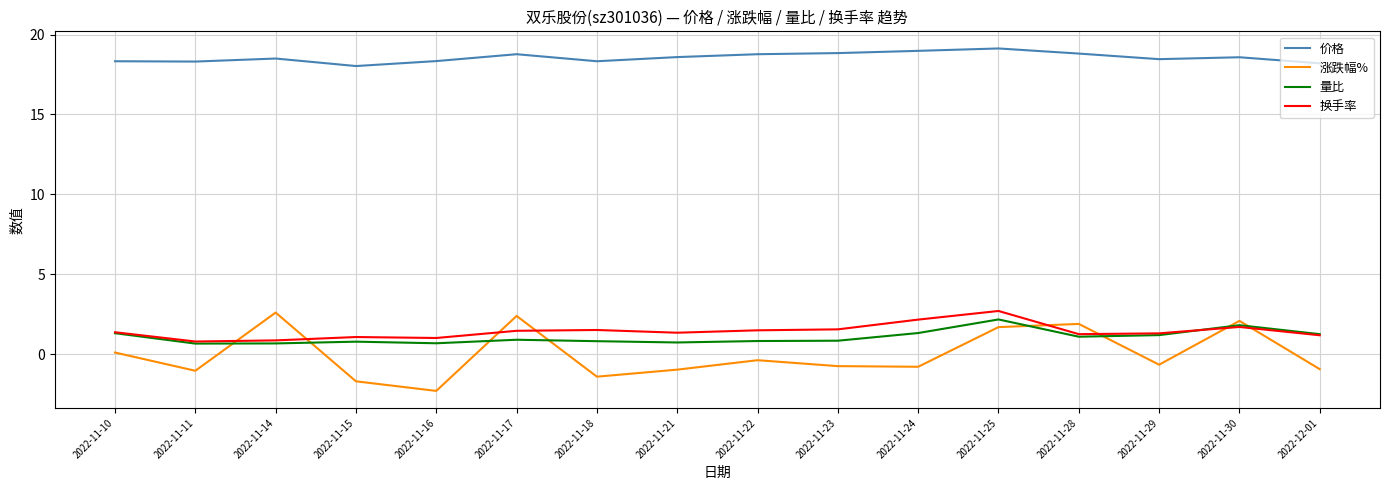

At how many categories does at least one series exceed 8?

16